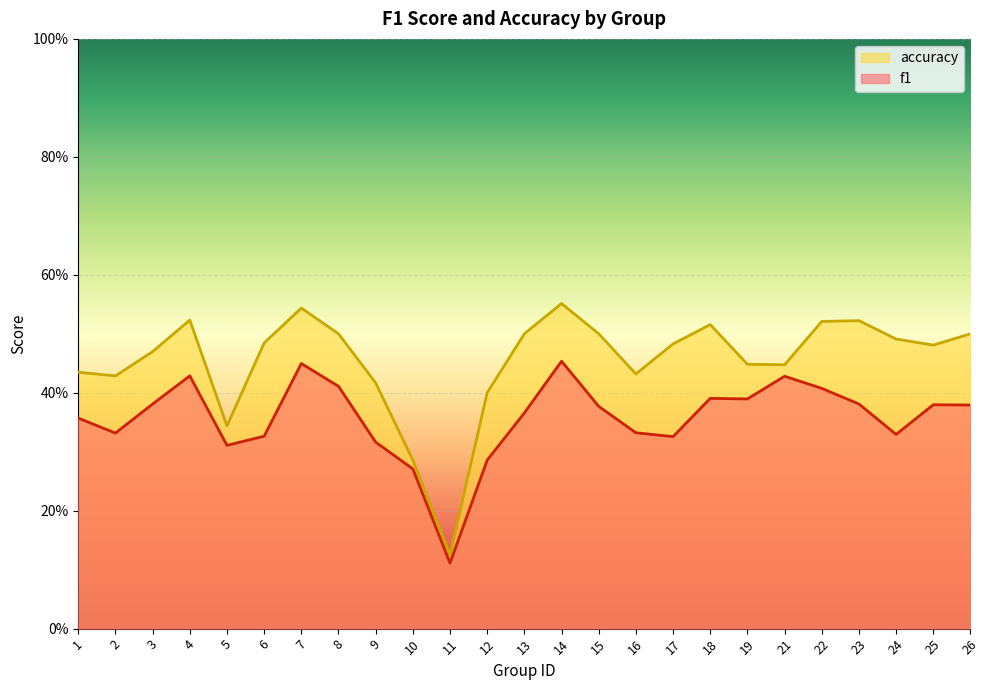

At which category does the chart reach its minimum across all series?

11